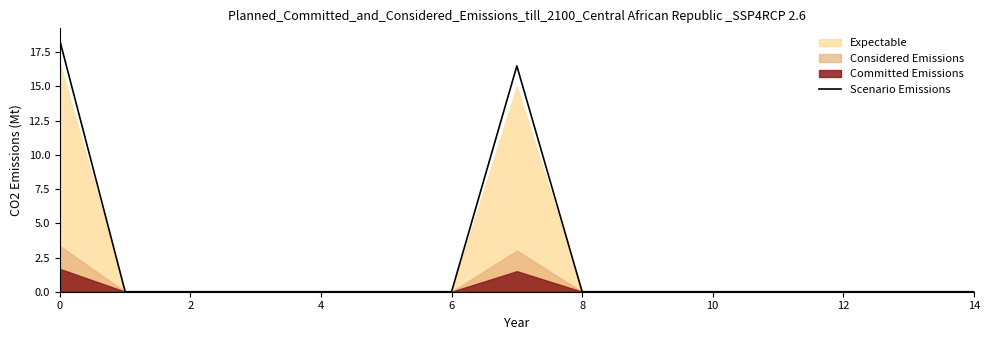

Is it true that the value at 12 is 0.0?

True